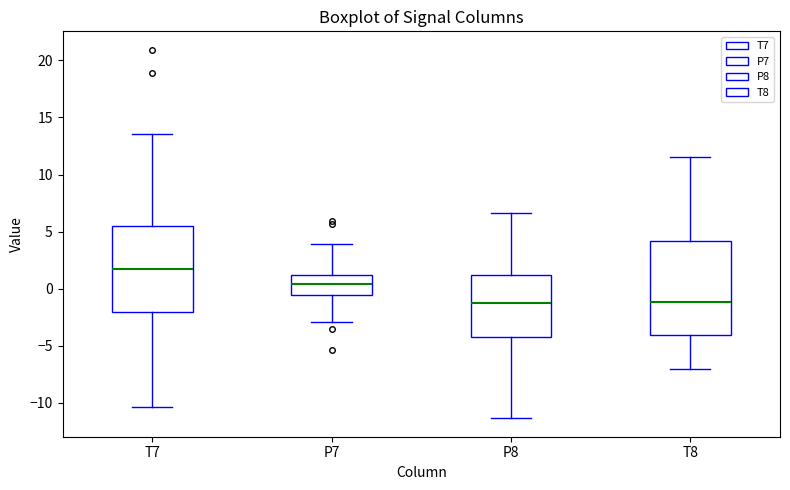

Where does the lower whisker of the box for T8 end on the y-axis? The values are not printed on the chart, so give them approximately, as read against the axis.

-7.0